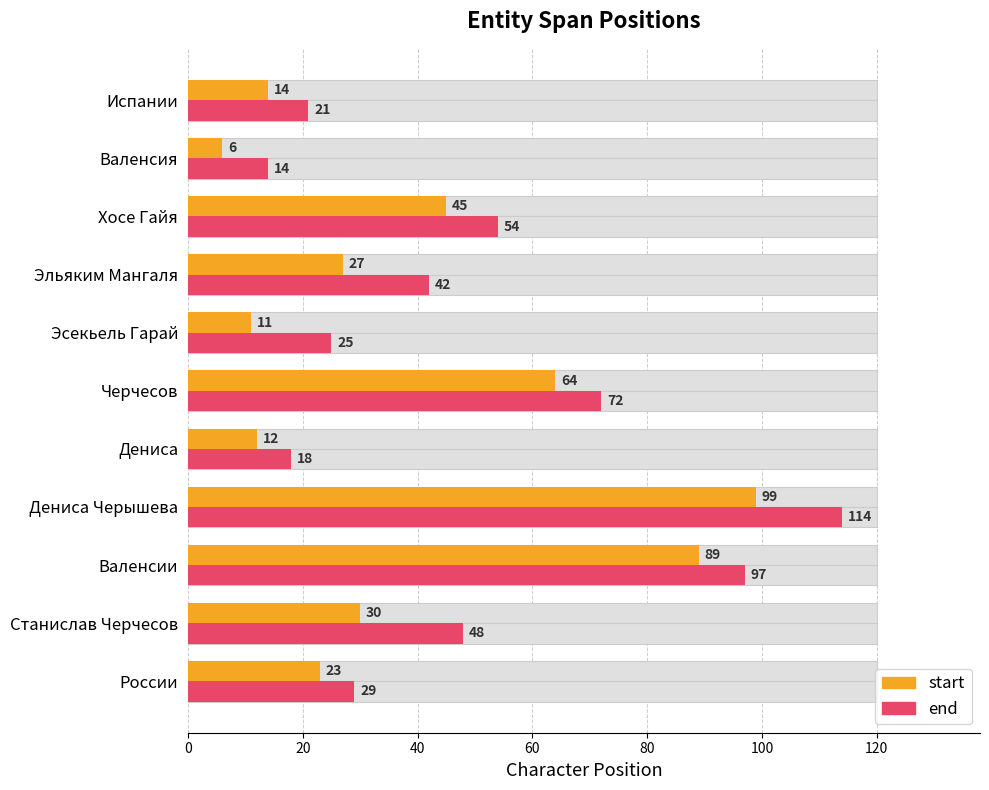

What are all the series names shown in the legend?

start, end